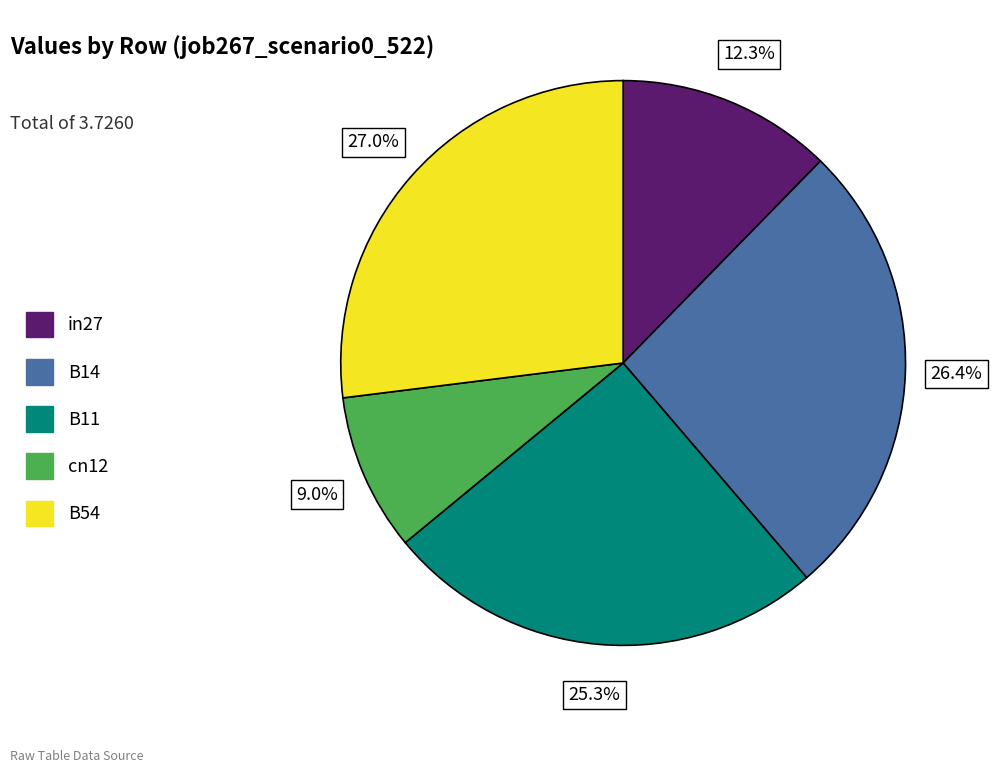

What percentage is the B54 slice, to the nearest percent?

27%